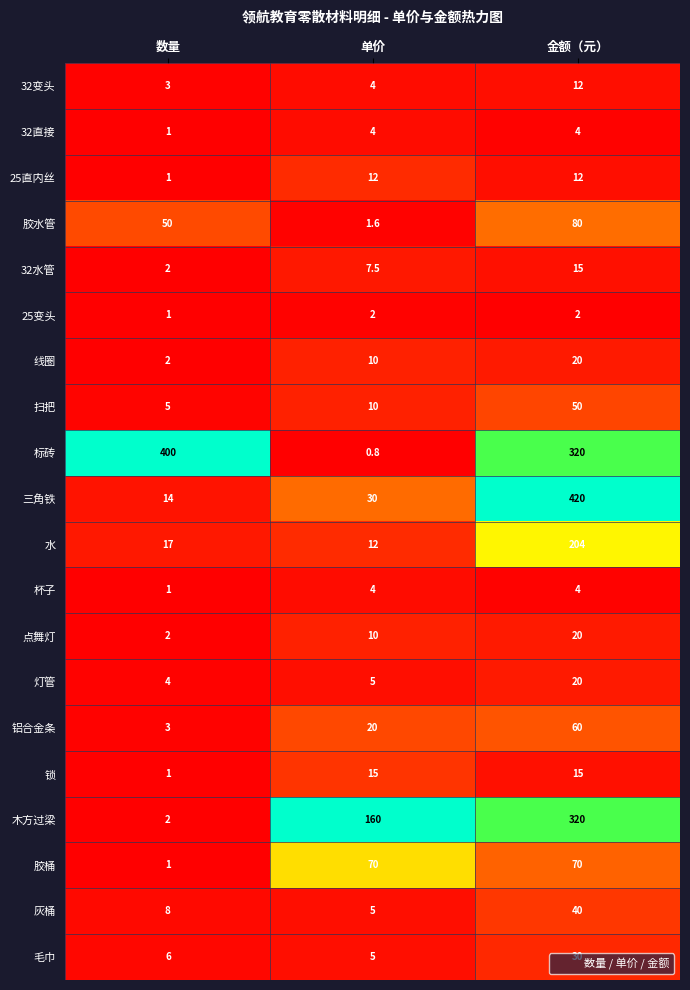

The value of 木方过梁 at 数量 is 2.0. True or false?

True